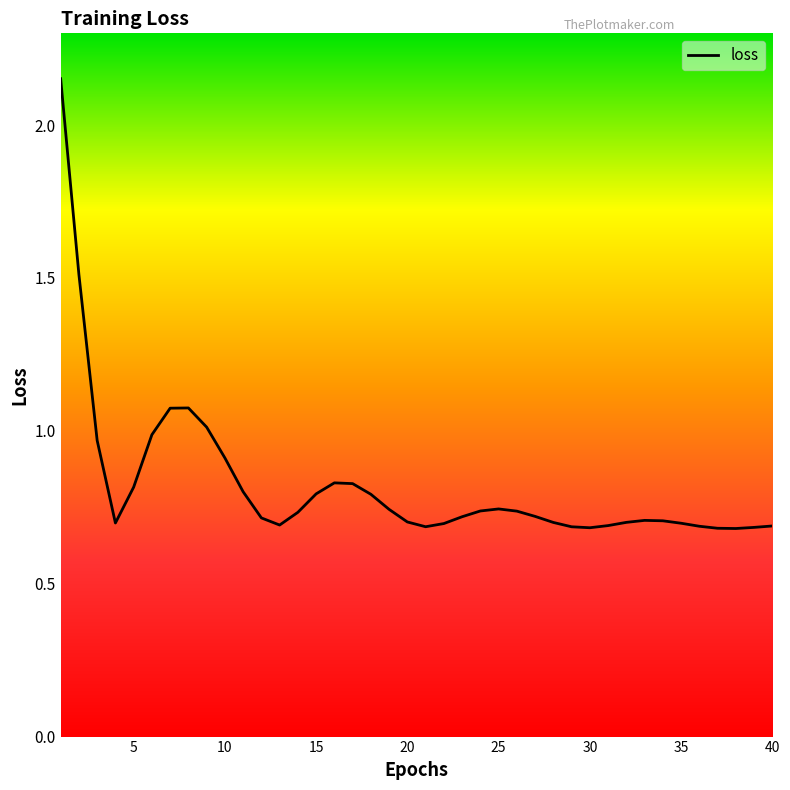

What is the difference between the maximum and minimum values?

1.5